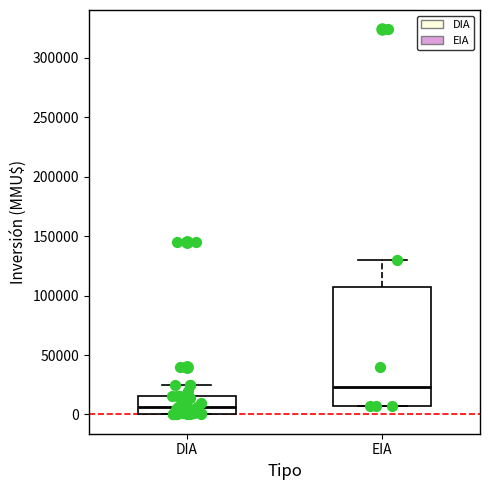

Where is the upper edge of the box for DIA on the y-axis? The values are not printed on the chart, so give them approximately, as read against the axis.

15000